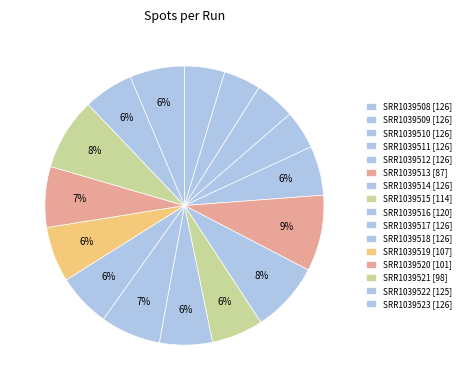

Is there a majority slice in this chart?

No